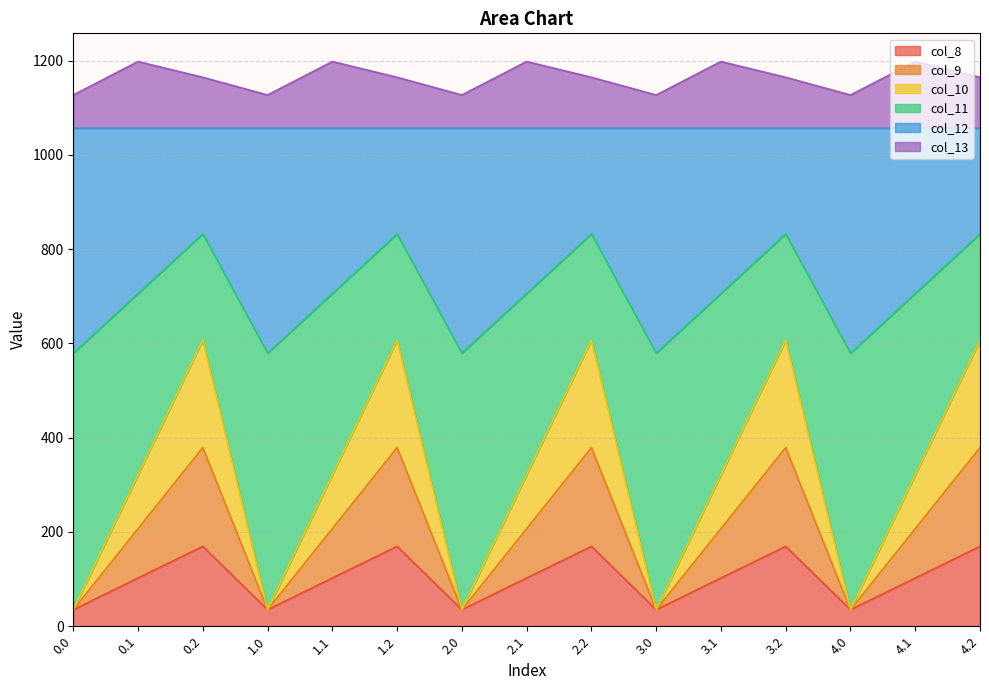

What is the highest value of the col_8 series?

169.5